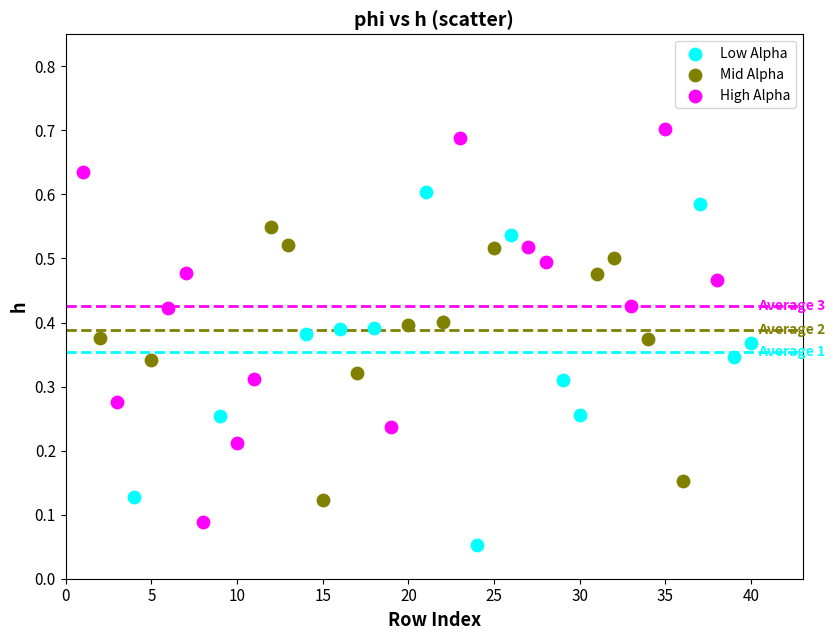

Which series has the widest spread of Y values?

High Alpha